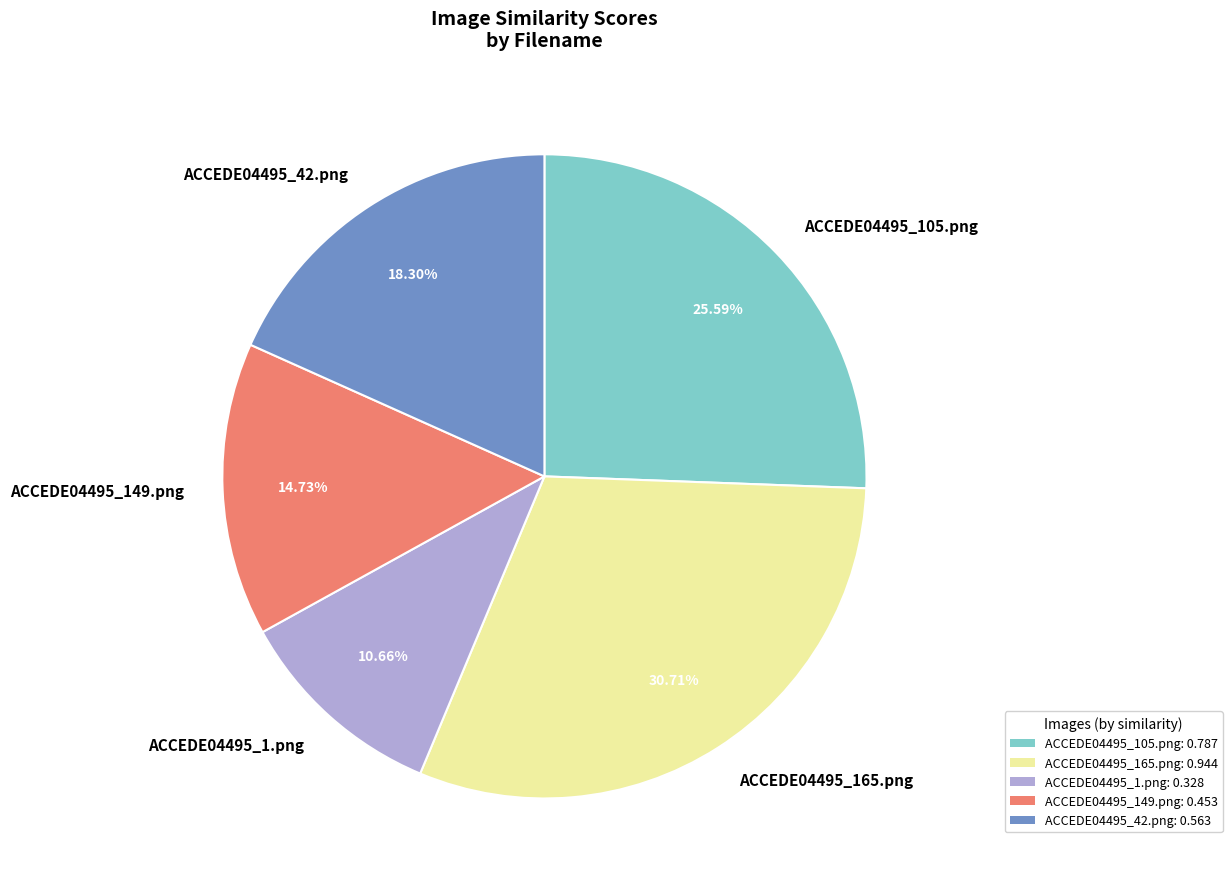

Count the number of slices in the pie.

5